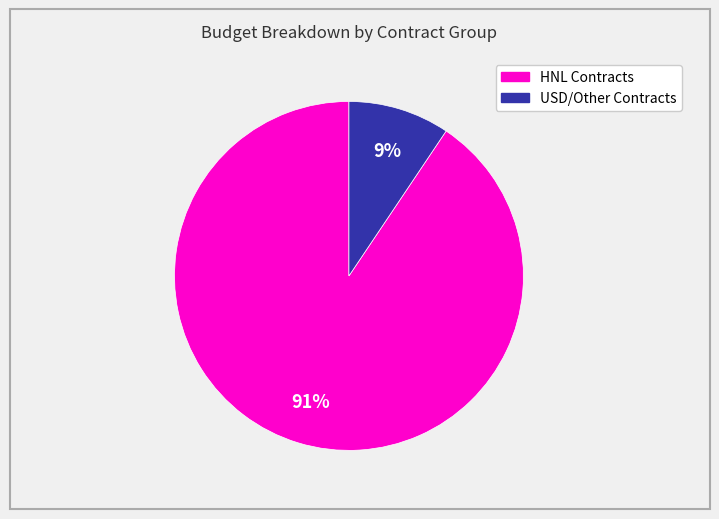

To the nearest percent, what is the average slice percentage?

50%